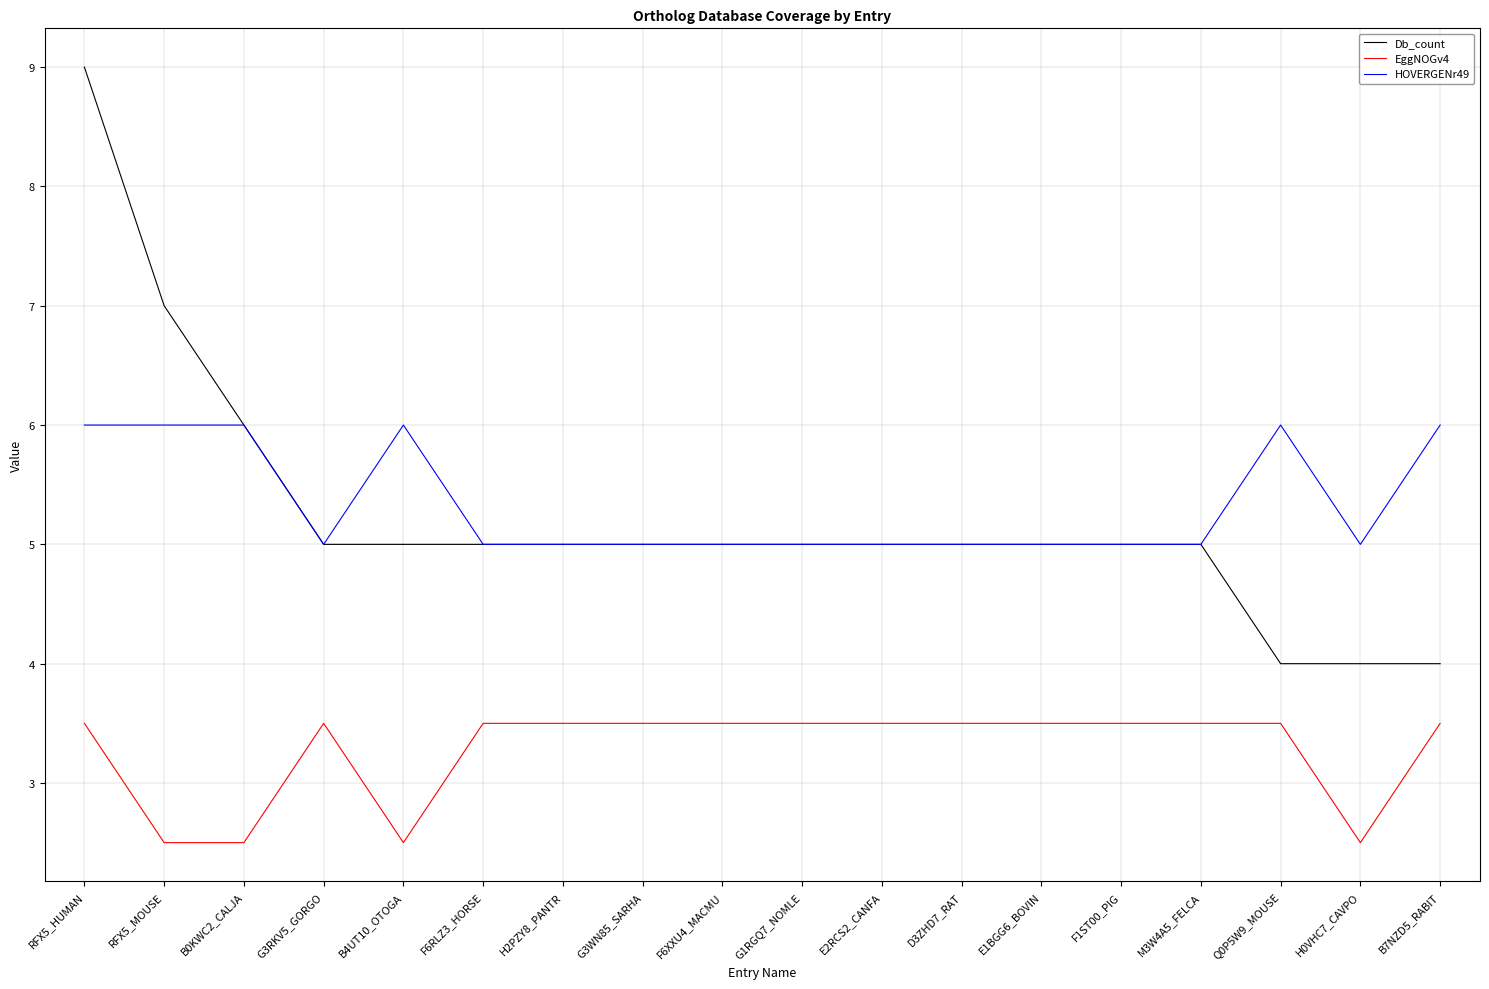

The EggNOGv4 series shows 4.6 at B7NZD5_RABIT. True or false?

False